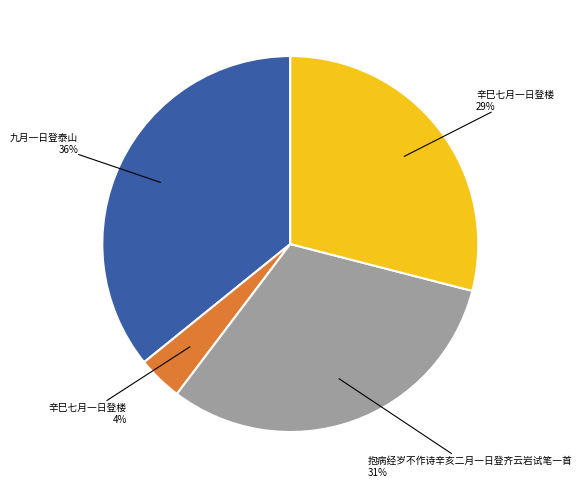

Is there any slice that represents more than half of the pie?

No